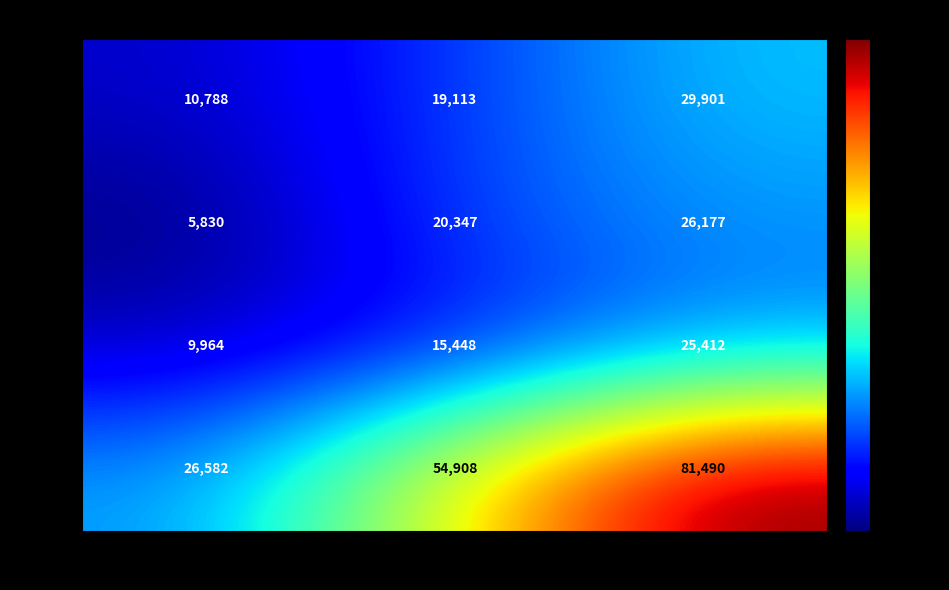

At which category is the sum across all series the highest?

Total